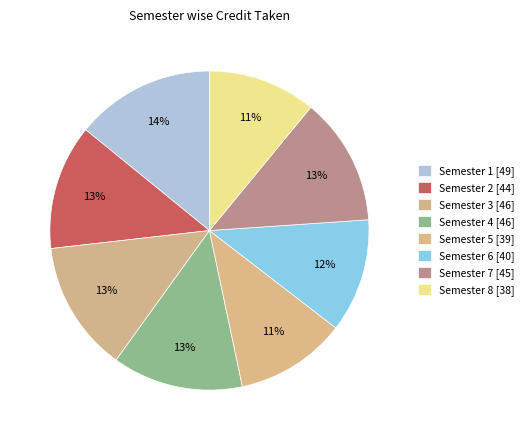

To the nearest percent, what is the difference between the Semester 8 and Semester 7 slice percentages?

2%